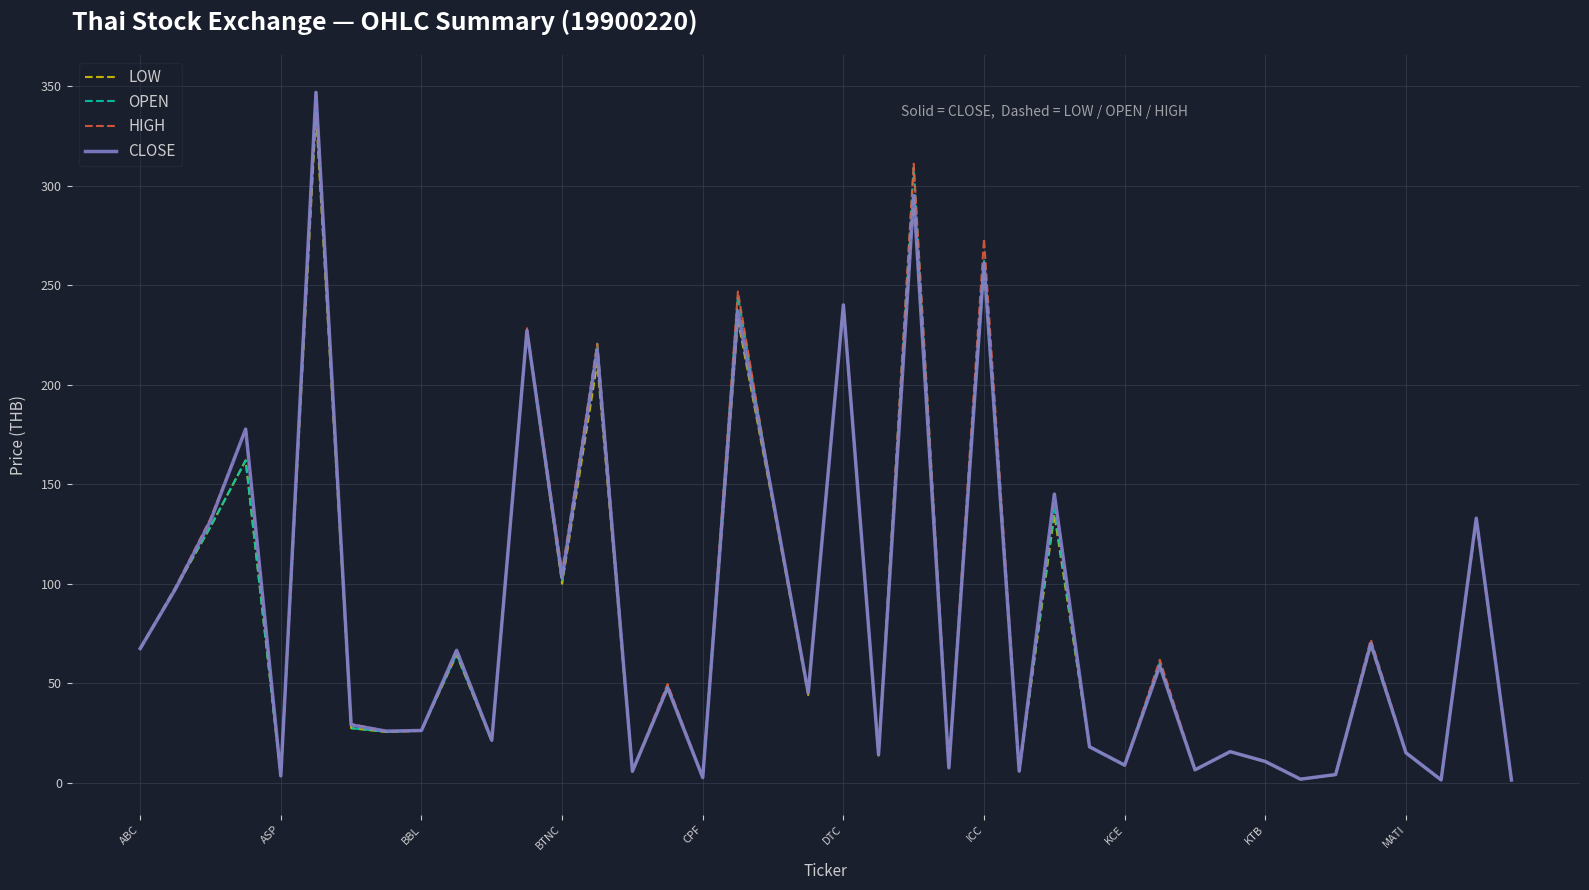

What is the greatest value displayed?

348.1